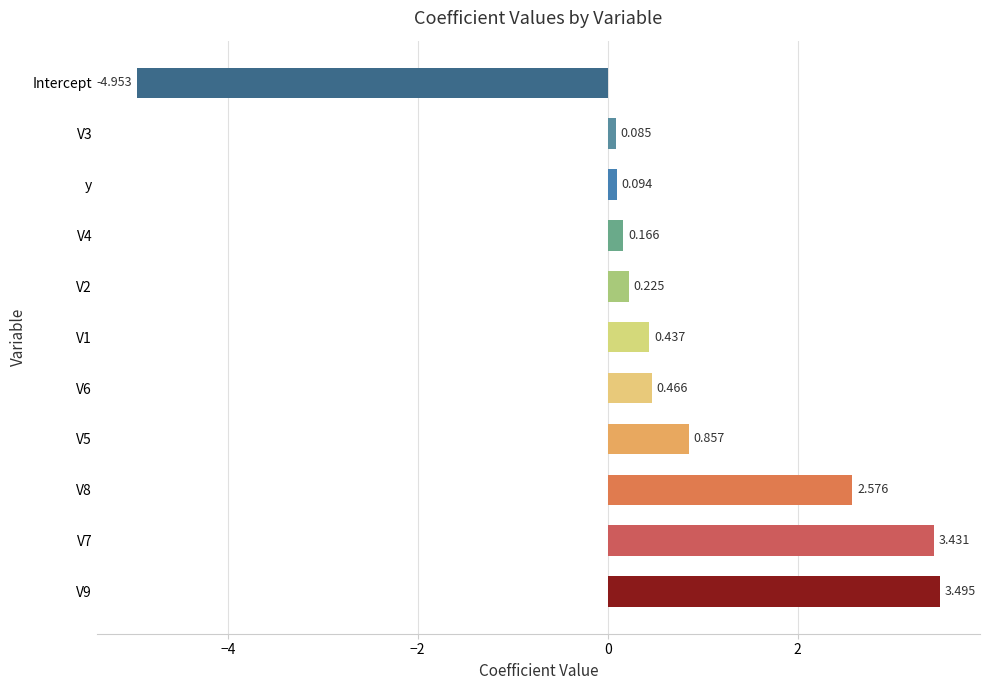

Which category has the lowest value across all series?

Intercept